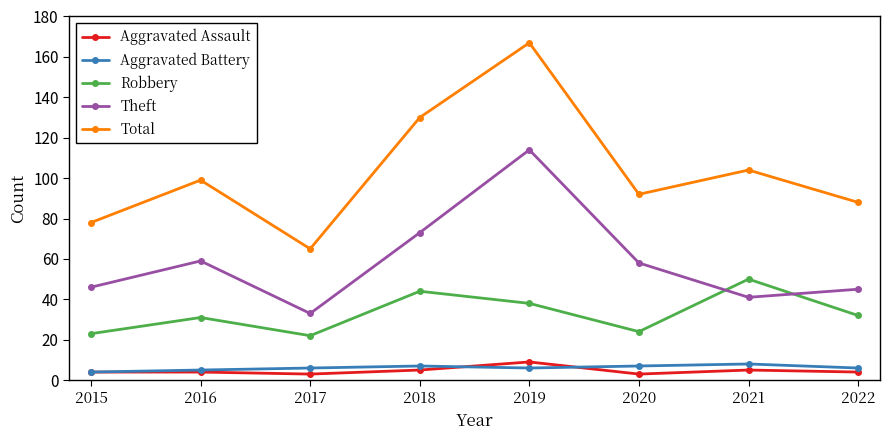

What is the difference between the highest and lowest values at 2016?

95